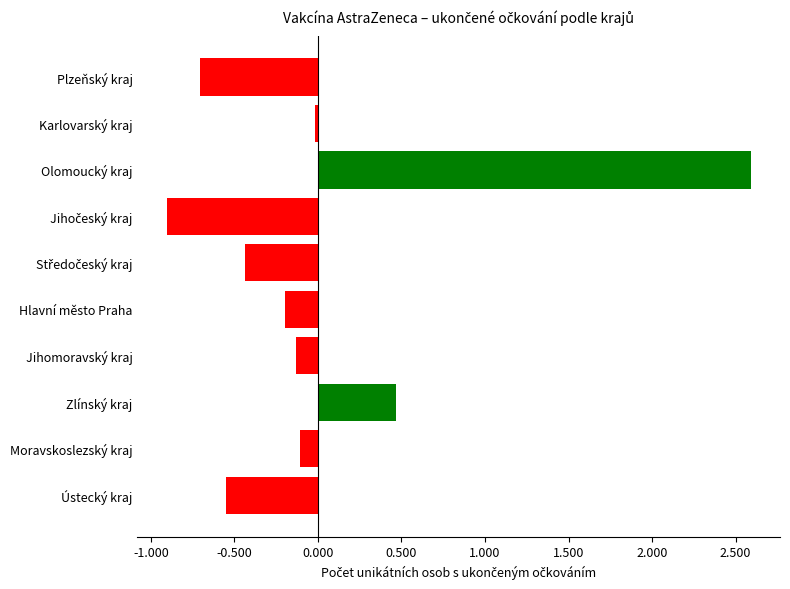

What is the difference between the second highest and minimum values?

1.4